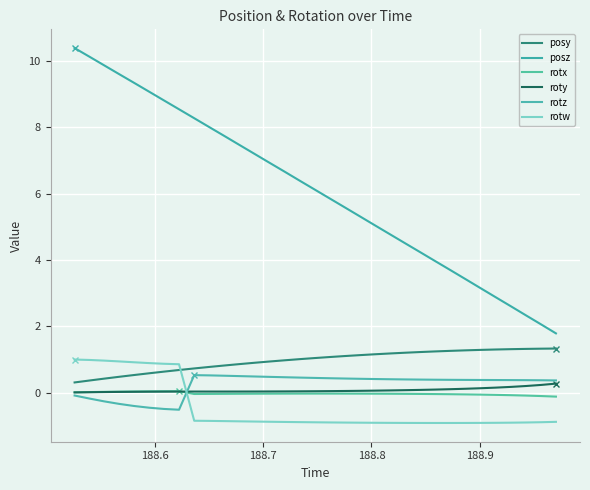

Reading left to right, what are all the values shown in this chart?

posy: 0.3	0.4	0.4	0.5	0.5	0.6	0.6	0.7	0.7	0.8	0.8	0.9	0.9	0.9	1.0	1.0	1.0	1.1	1.1	1.1	1.2	1.2	1.2	1.2	1.2	1.3	1.3	1.3	1.3	1.3	1.3	1.3	1.3
posz: 10.4	10.1	9.9	9.6	9.3	9.1	8.8	8.5	8.3	8.0	7.7	7.5	7.2	6.9	6.7	6.4	6.1	5.8	5.6	5.3	5.0	4.8	4.5	4.2	4.0	3.7	3.4	3.1	2.9	2.6	2.3	2.1	1.8
rotx: 0.0	0.0	0.0	0.0	0.0	0.0	0.0	0.0	-0.0	-0.0	-0.0	-0.0	-0.0	-0.0	-0.0	-0.0	-0.0	-0.0	-0.0	-0.0	-0.0	-0.0	-0.0	-0.0	-0.0	-0.0	-0.1	-0.1	-0.1	-0.1	-0.1	-0.1	-0.1
roty: 0.0	0.0	0.0	0.0	0.0	0.0	0.0	0.0	0.0	0.0	0.0	0.0	0.0	0.0	0.0	0.0	0.0	0.0	0.0	0.1	0.1	0.1	0.1	0.1	0.1	0.1	0.1	0.1	0.1	0.2	0.2	0.2	0.3
rotz: -0.1	-0.2	-0.3	-0.3	-0.4	-0.5	-0.5	-0.5	0.5	0.5	0.5	0.5	0.5	0.5	0.5	0.5	0.4	0.4	0.4	0.4	0.4	0.4	0.4	0.4	0.4	0.4	0.4	0.4	0.4	0.4	0.4	0.4	0.4
rotw: 1.0	1.0	1.0	0.9	0.9	0.9	0.9	0.9	-0.8	-0.9	-0.9	-0.9	-0.9	-0.9	-0.9	-0.9	-0.9	-0.9	-0.9	-0.9	-0.9	-0.9	-0.9	-0.9	-0.9	-0.9	-0.9	-0.9	-0.9	-0.9	-0.9	-0.9	-0.9